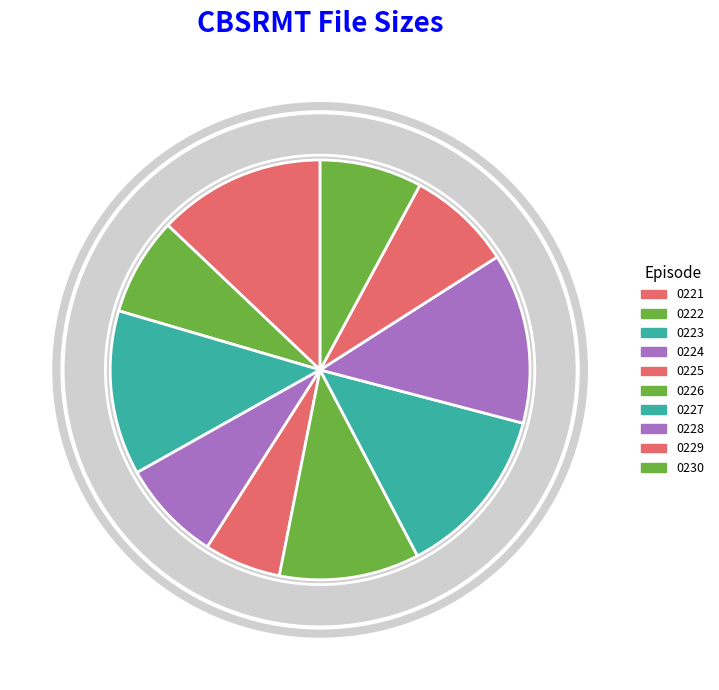

Is there a majority slice in this chart?

No